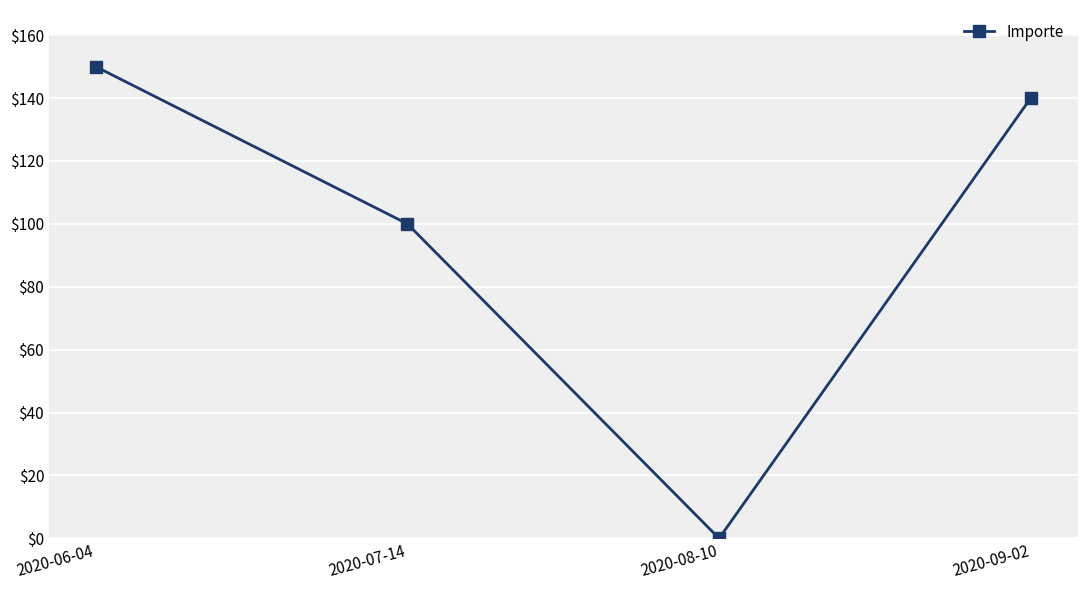

List the labels in order of value, smallest first.

2020-08-10, 2020-07-14, 2020-09-02, 2020-06-04